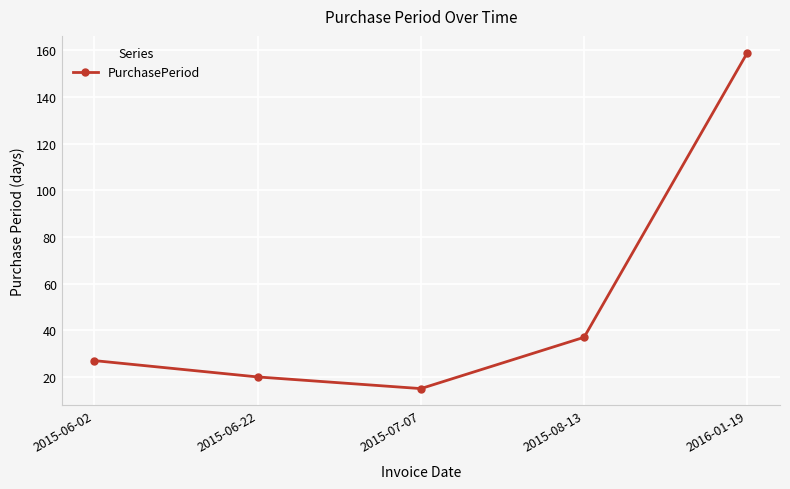

What is the label of the 1st point from the right?

2016-01-19